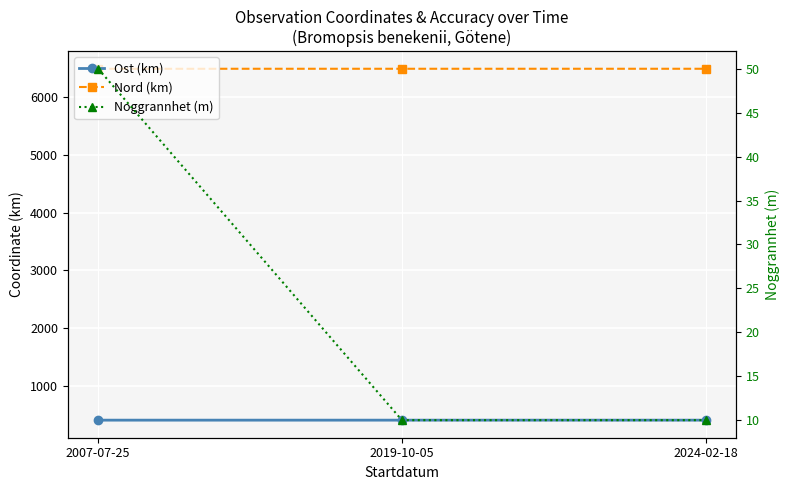

What is the value of the Ost (km) point at the 2nd from the left?

404.4